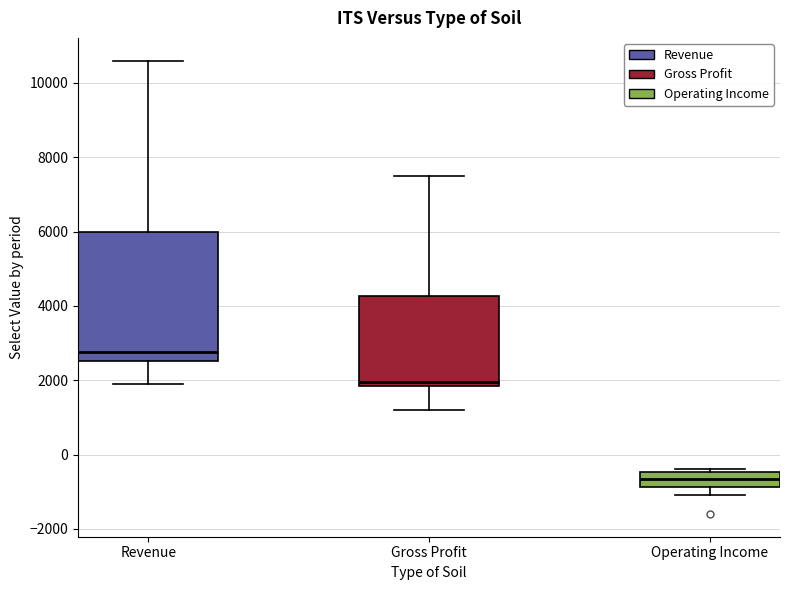

Where is the upper edge of the box for Revenue on the y-axis? The values are not printed on the chart, so give them approximately, as read against the axis.

6000